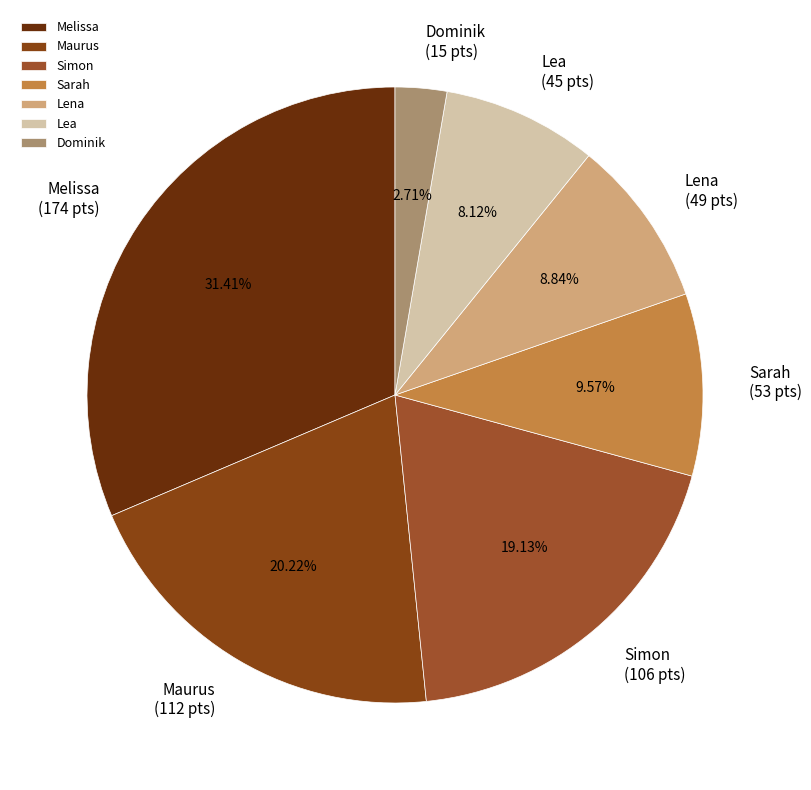

What percentage do Dominik and Melissa together represent?

34.1%